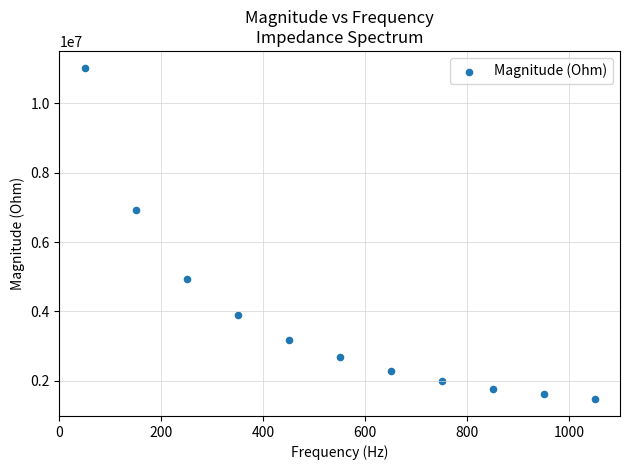

What is the average X value?

550.0